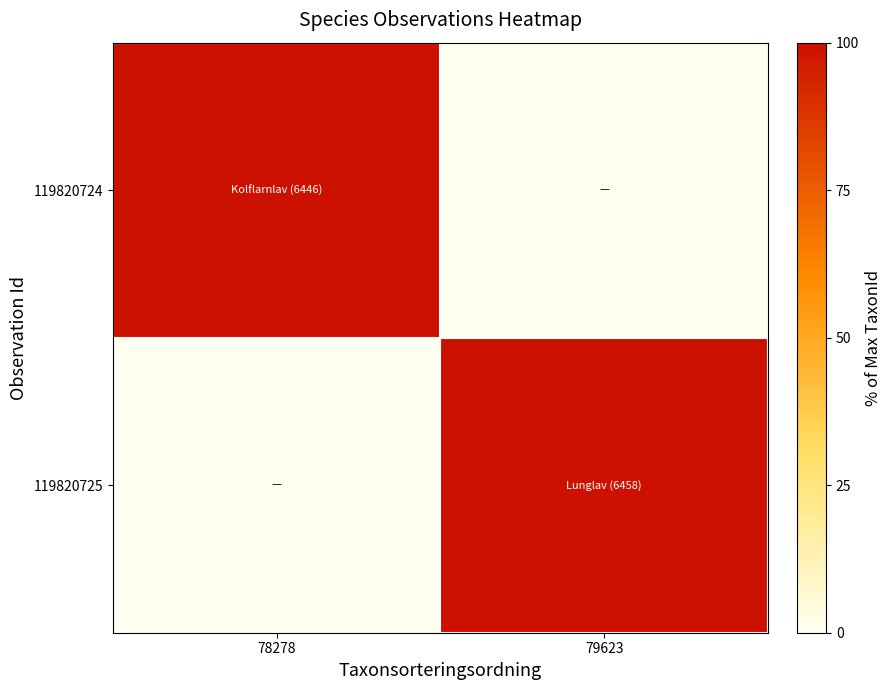

Between 78278 and 79623, which series saw the biggest shift?

119820725